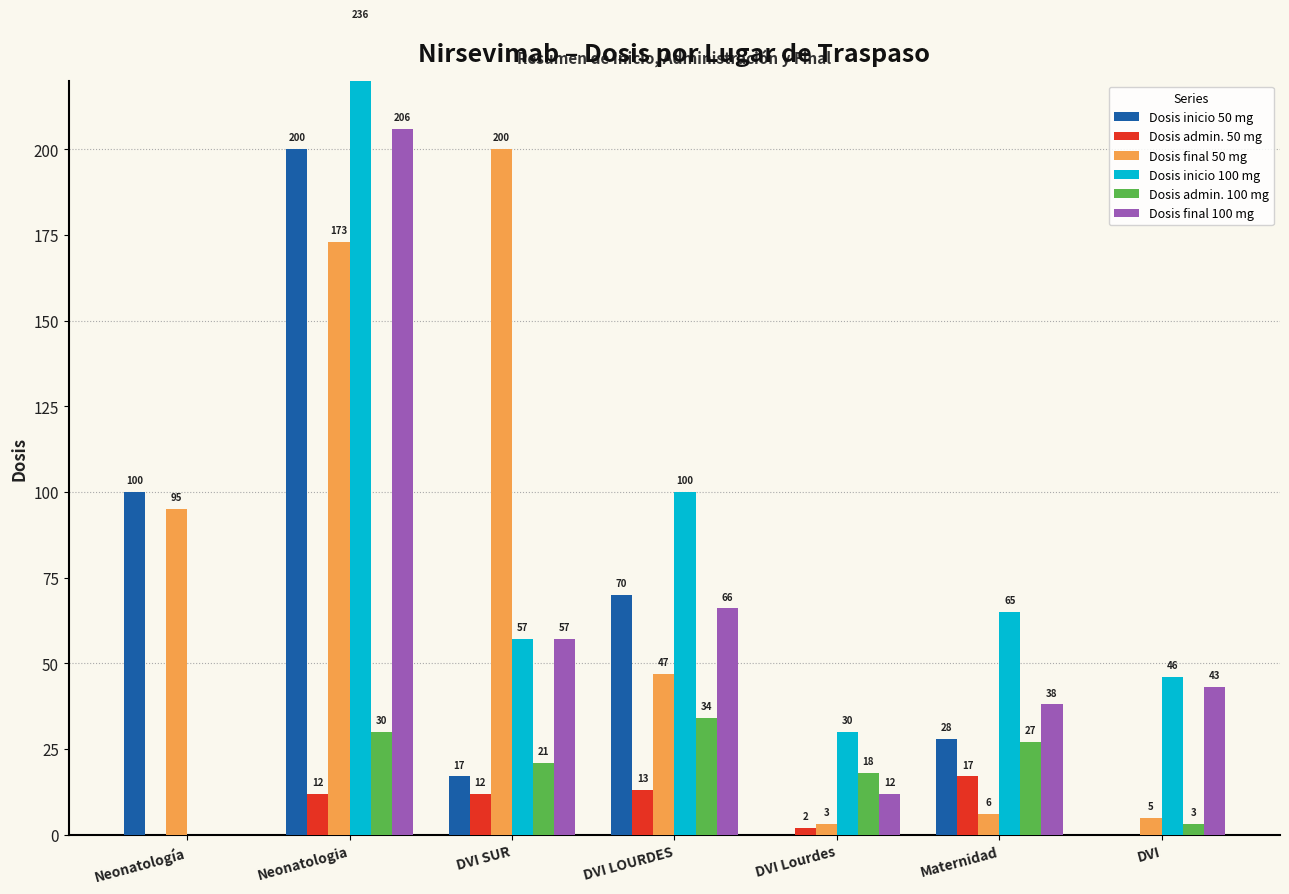

At which category is the sum across all series the highest?

Neonatologia